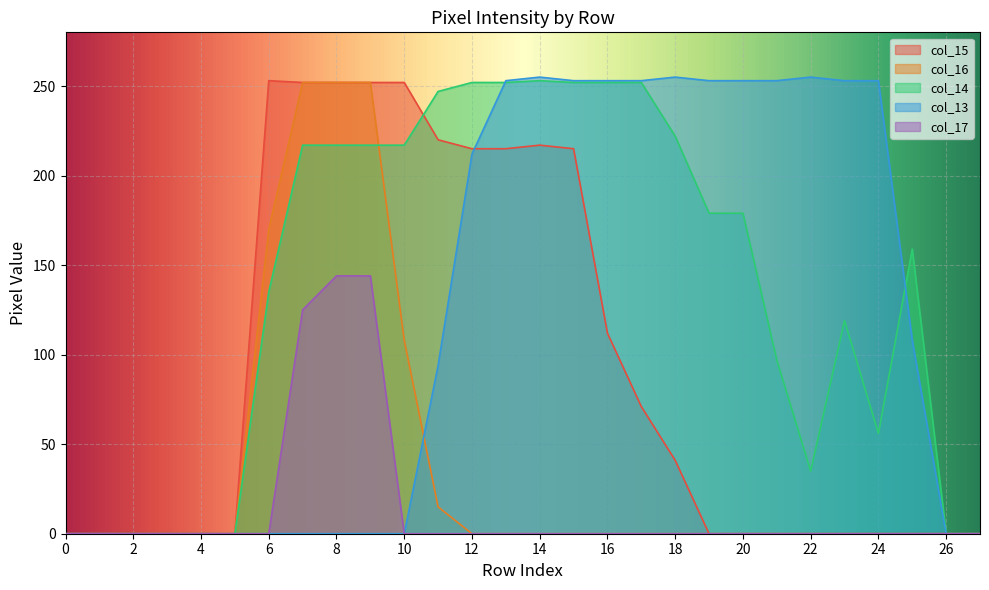

True or false: col_16 has more than 2 points higher than both neighbors.

False